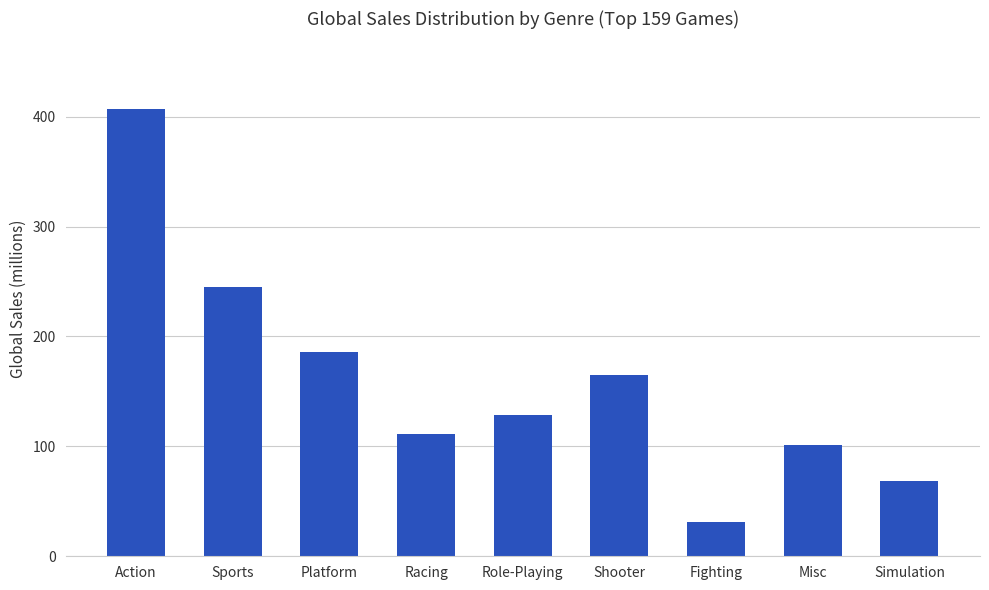

At which label does the data first exceed 128?

Action